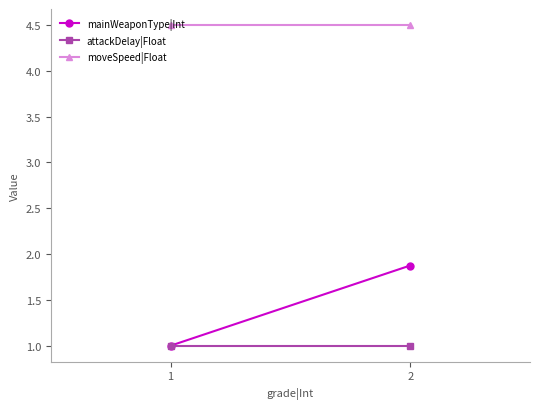

The moveSpeed|Float series shows 7.1 at 1. True or false?

False